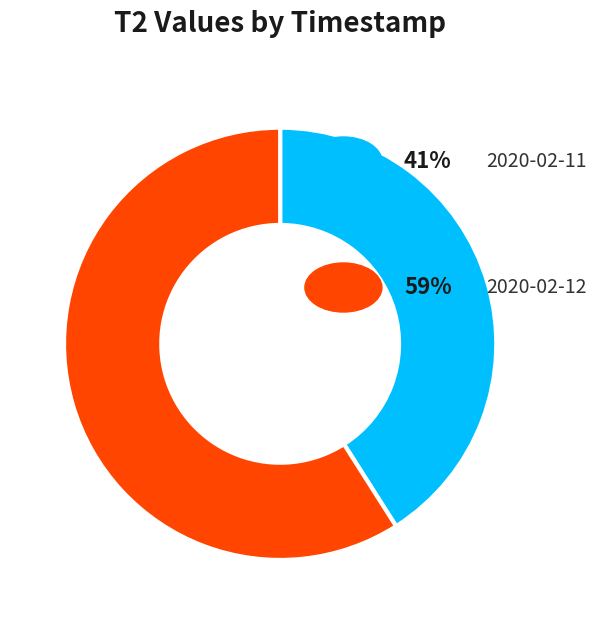

Does any single category account for the majority?

Yes